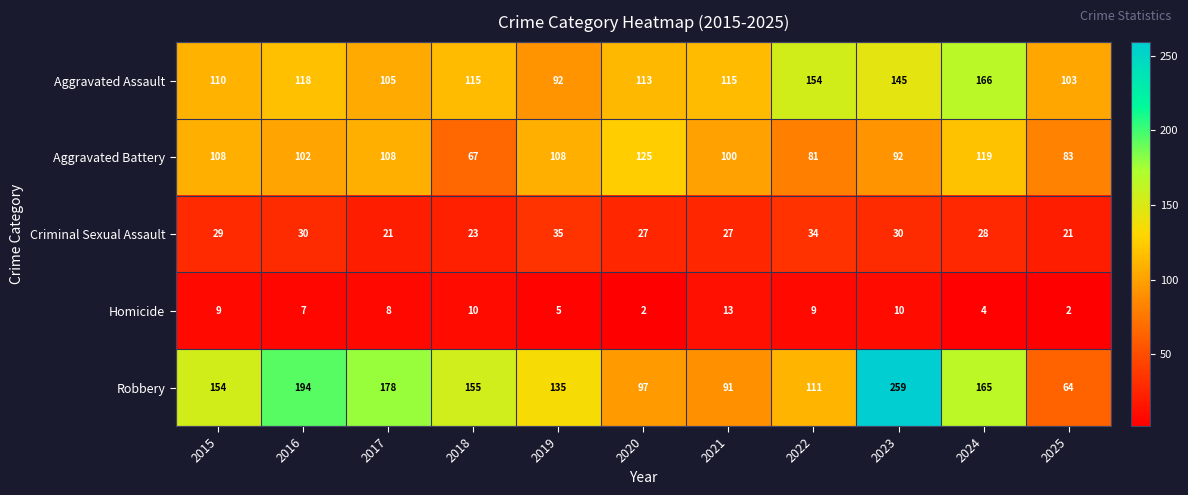

What is the average value of the Robbery series?

146